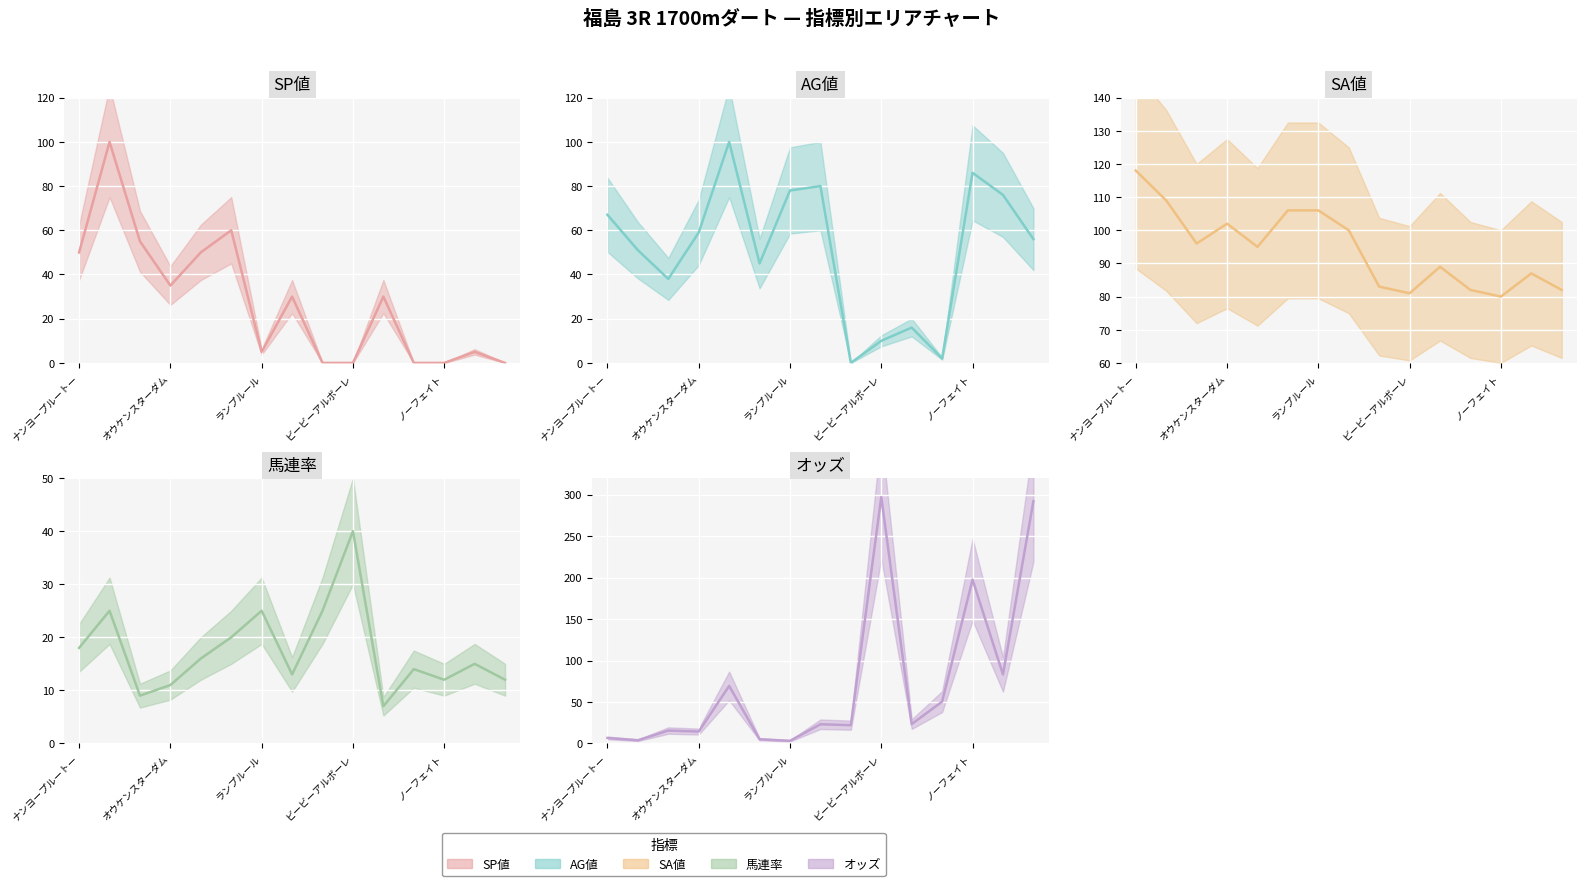

What is the difference between the highest and lowest values at ビービーアルボーレ?

297.1